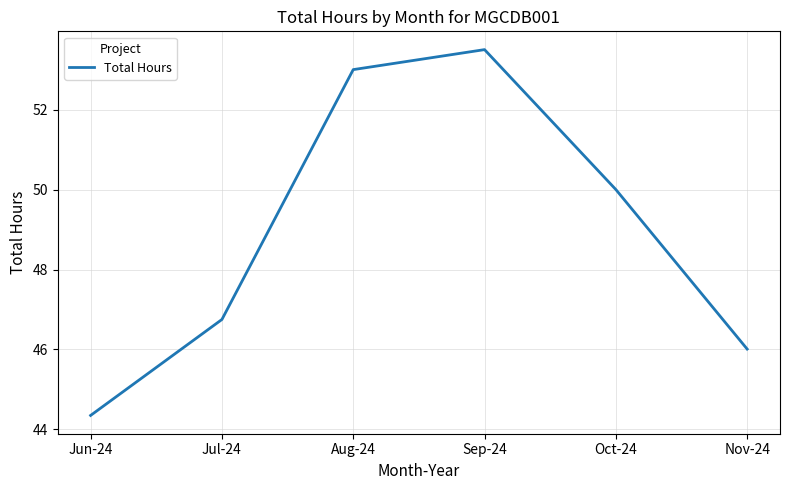

What position from the right is Nov-24?

1